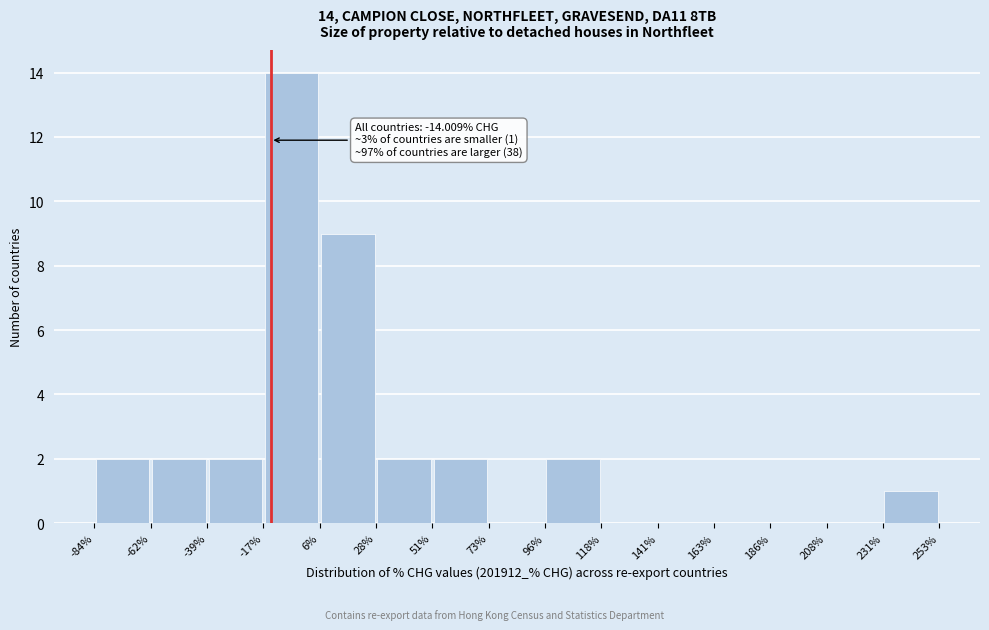

Over which range of the x-axis is the bar tallest?

-17% to 6%